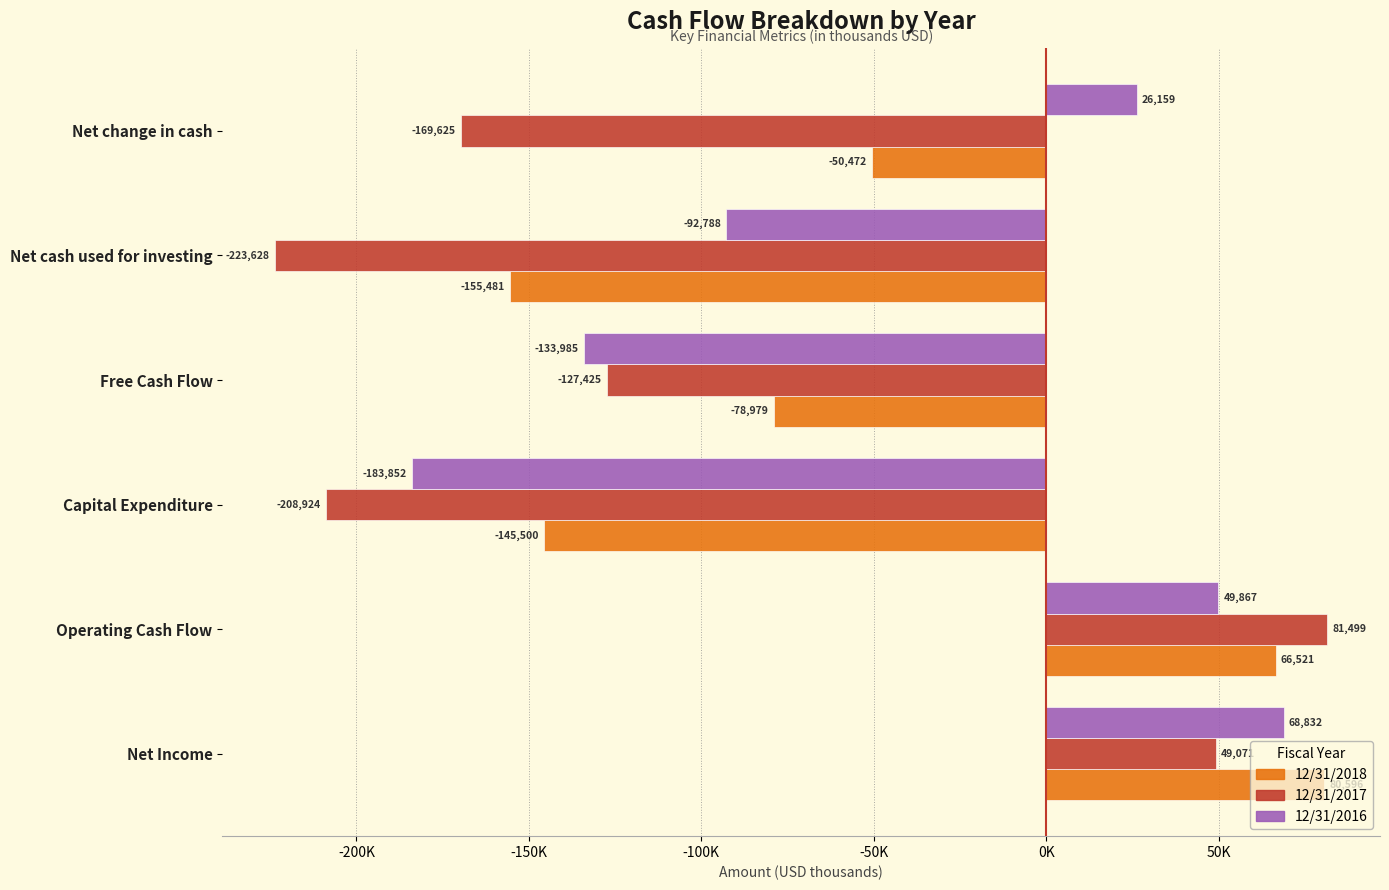

Are the bars grouped side by side (vs. stacked)?

Yes